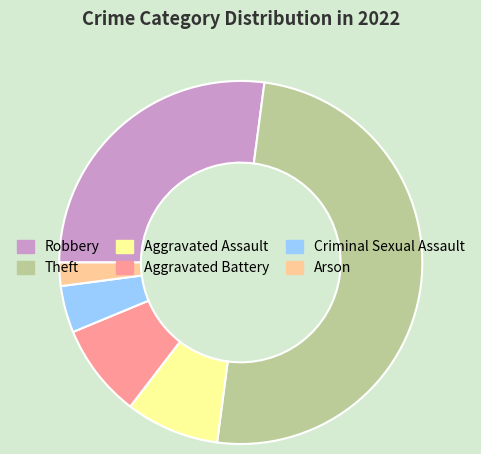

Is it true that Aggravated Battery is 8% of the pie?

True